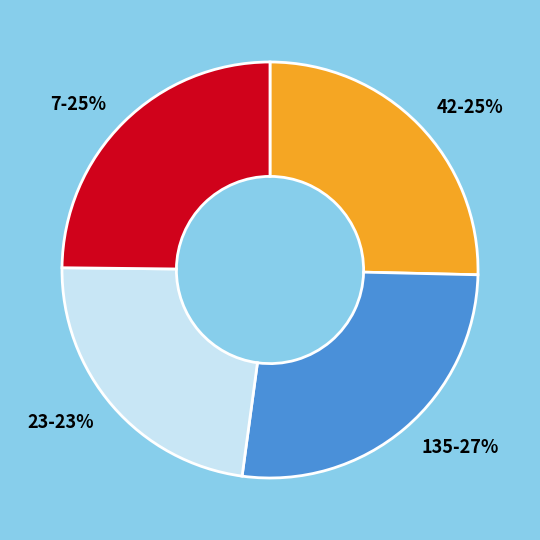

How many slices are in this pie chart?

4